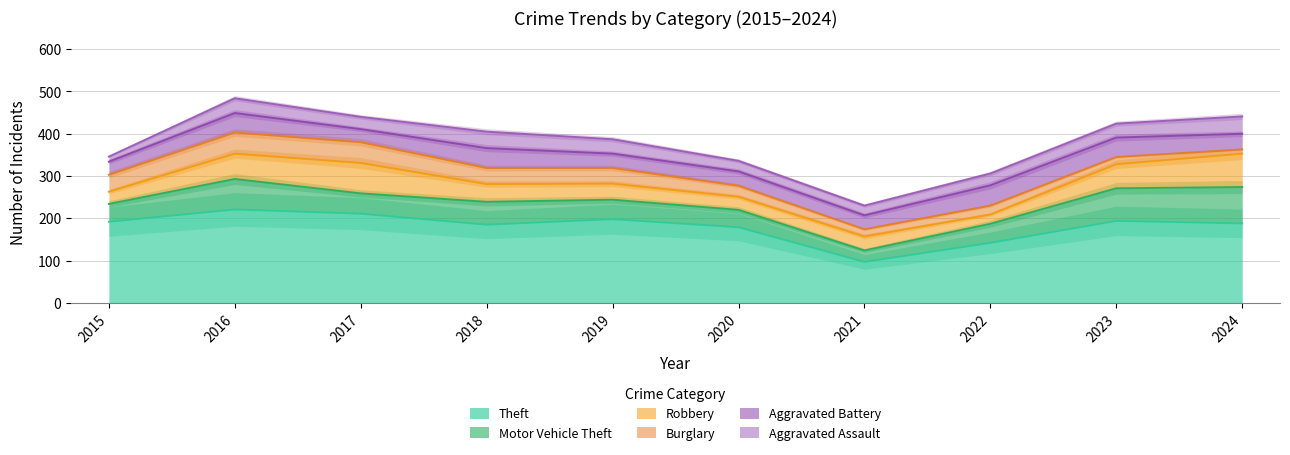

Is the value of Burglary at 2015 greater than the value of Theft at 2015?

No